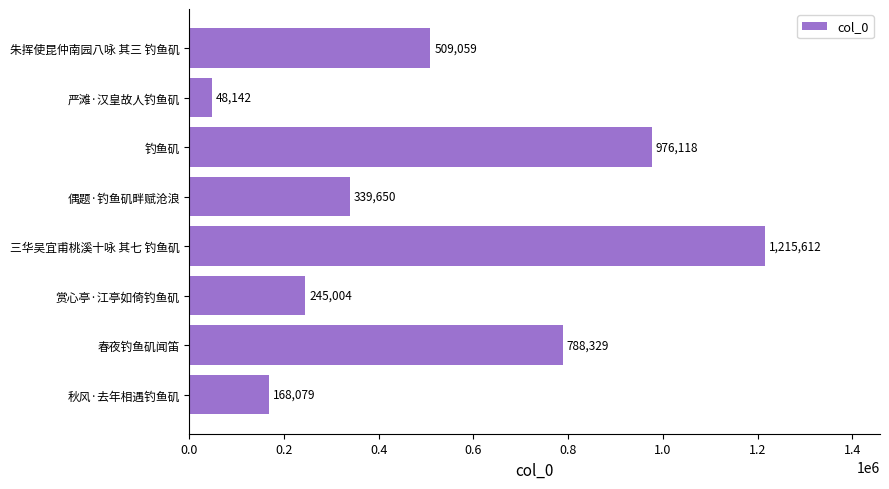

What is the difference between the second highest and minimum values?

927976